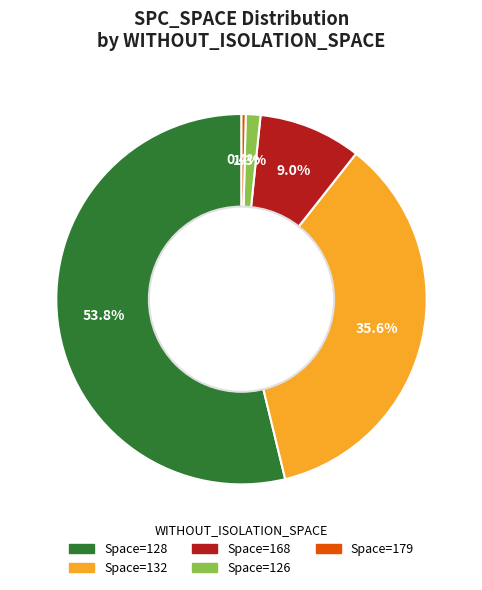

How many segments does this pie chart have?

5